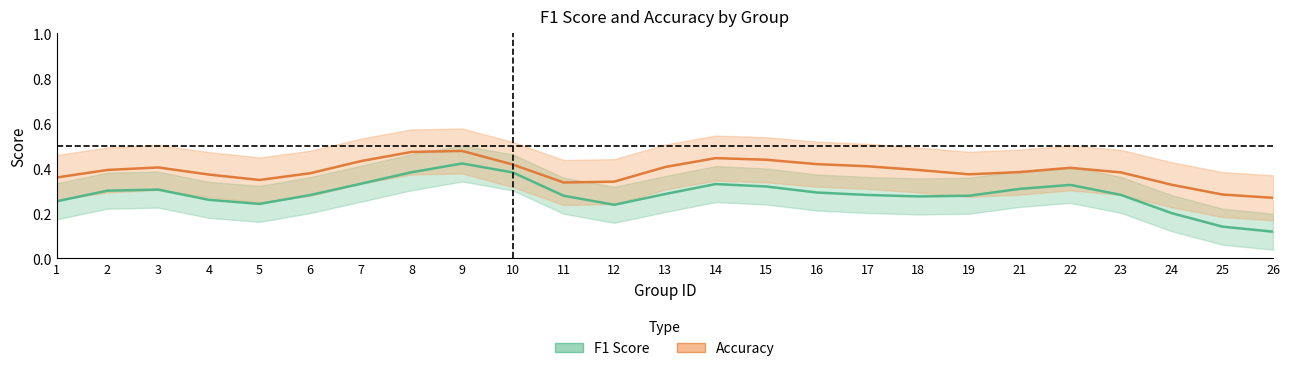

Which category has the lowest value across all series?

26